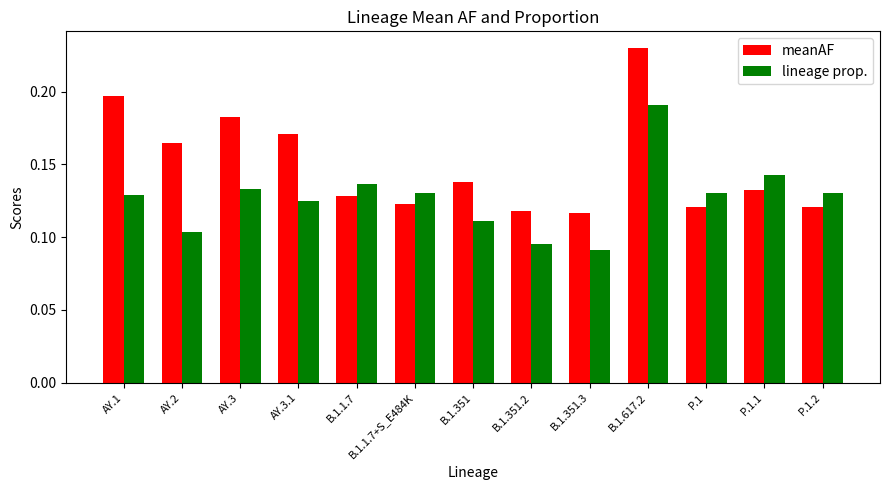

At how many categories does at least one series exceed 0?

13